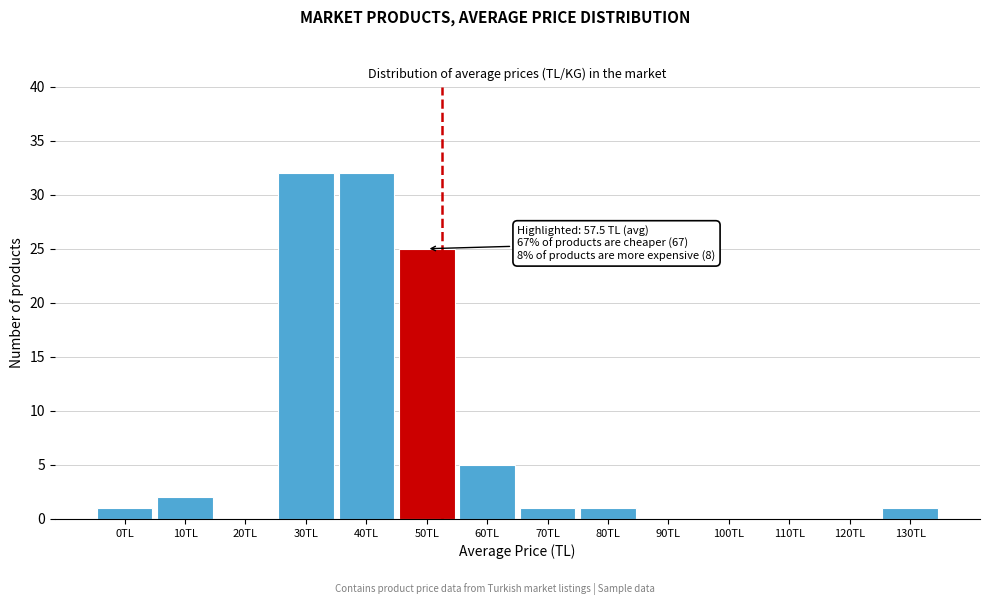

Reading left to right, what are all the values shown in this chart?

0TL=1	10TL=2	20TL=0	30TL=32	40TL=32	50TL=25	60TL=5	70TL=1	80TL=1	90TL=0	100TL=0	110TL=0	120TL=0	130TL=1